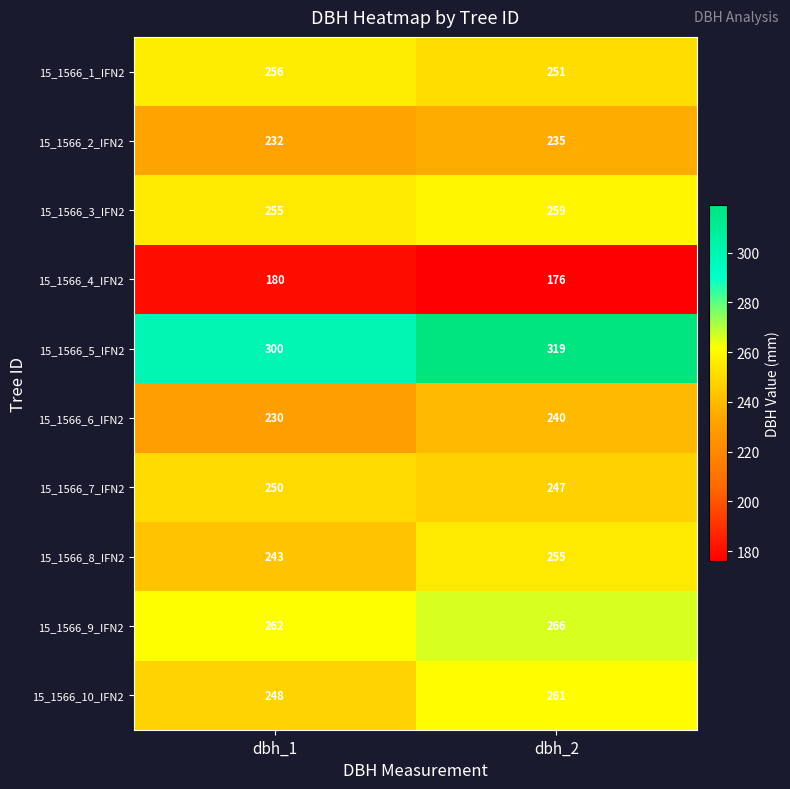

Which category has the lowest value across all series?

dbh_2